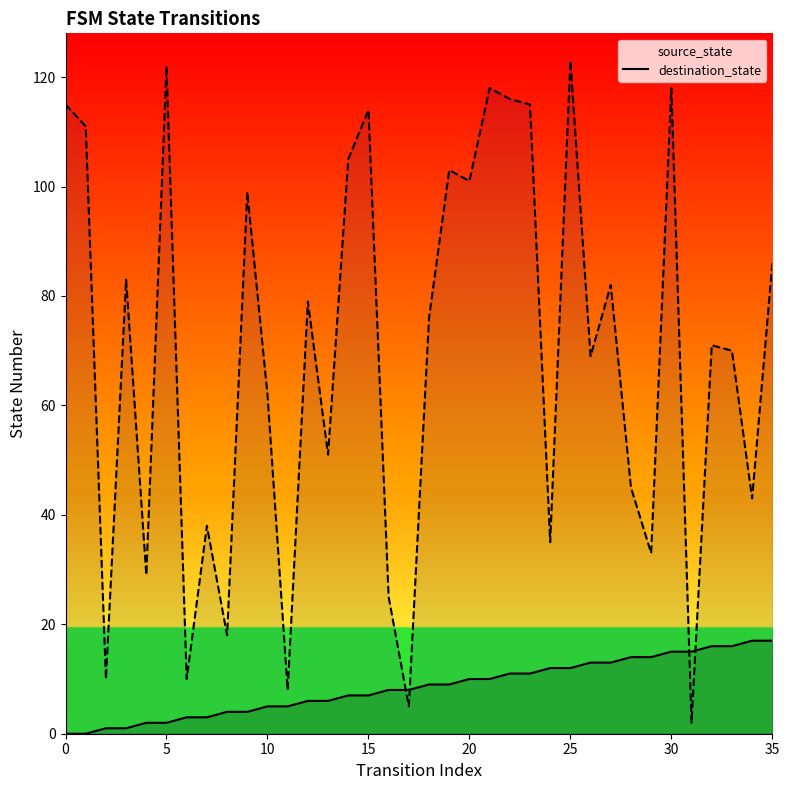

At which category is the sum across all series the highest?

25